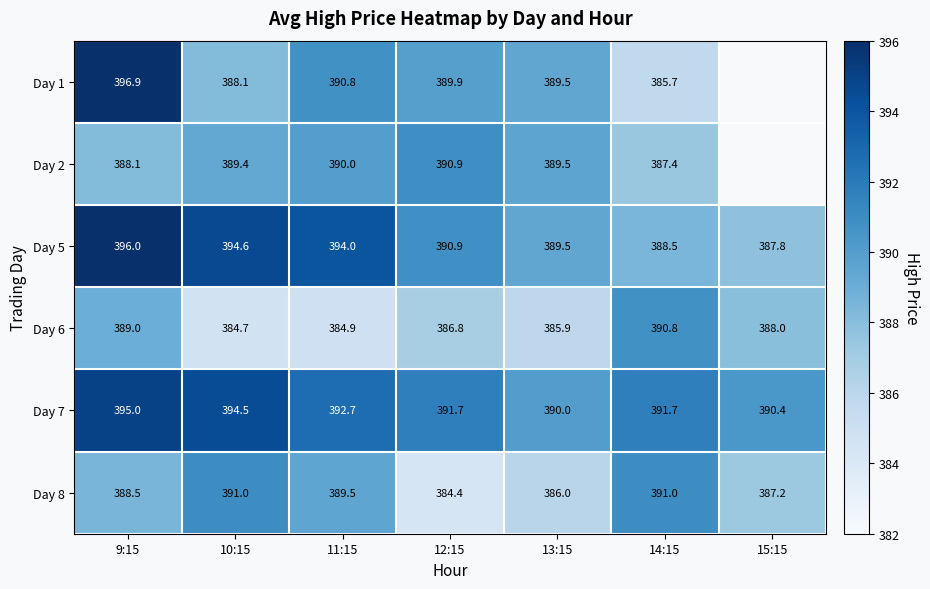

Which label corresponds to the smallest value in the chart?

12:15